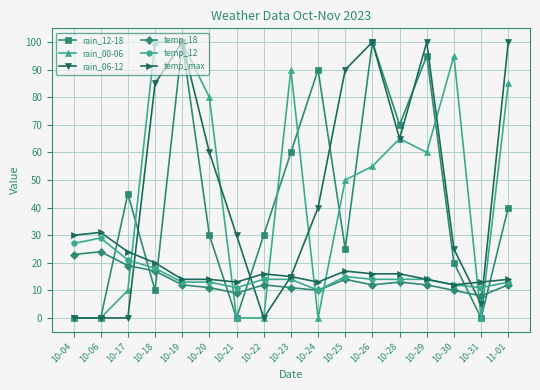

Is it true that temp_18 equals 19 at 10-29?

False